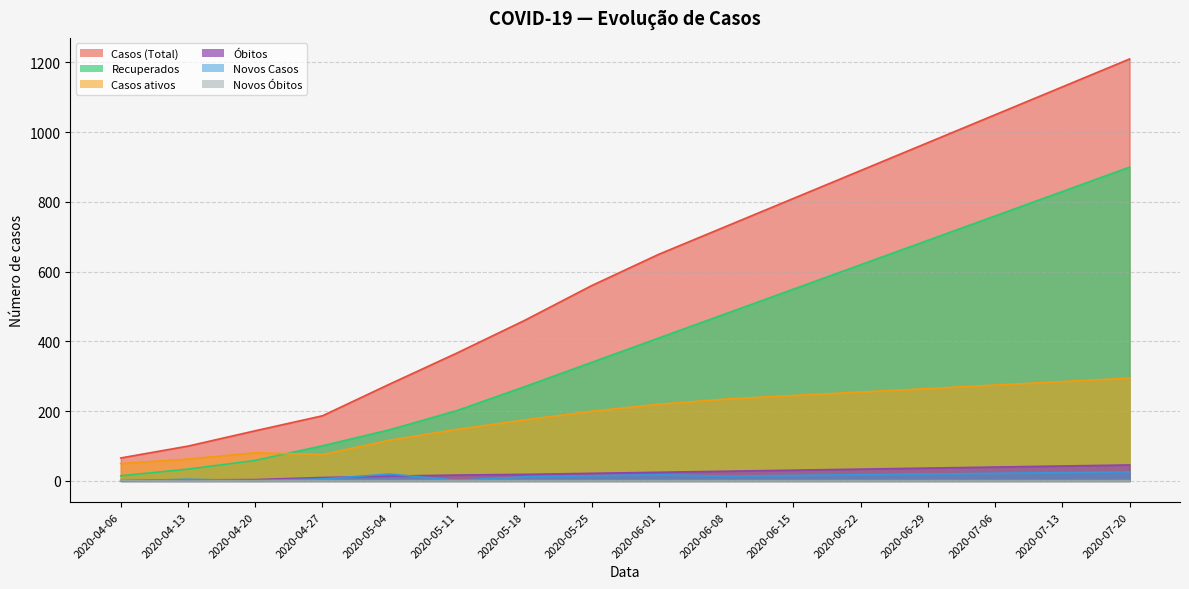

Reading left to right, extract all data points from this chart.

Casos (Total): 66	100	144	187	278	367	460	560	650	730	810	890	970	1050	1130	1210
Recuperados: 15	34	59	101	147	202	270	340	410	480	550	620	690	760	830	900
Casos ativos: 50	63	81	76	117	148	175	200	220	235	245	255	265	275	285	295
Óbitos: 1	3	4	10	14	17	19	22	25	28	31	34	37	40	43	46
Novos Casos: 0	5	1	6	20	2	12	15	18	14	16	18	20	22	24	26
Novos Óbitos: 1	0	1	1	1	1	1	1	1	1	1	1	1	1	1	1